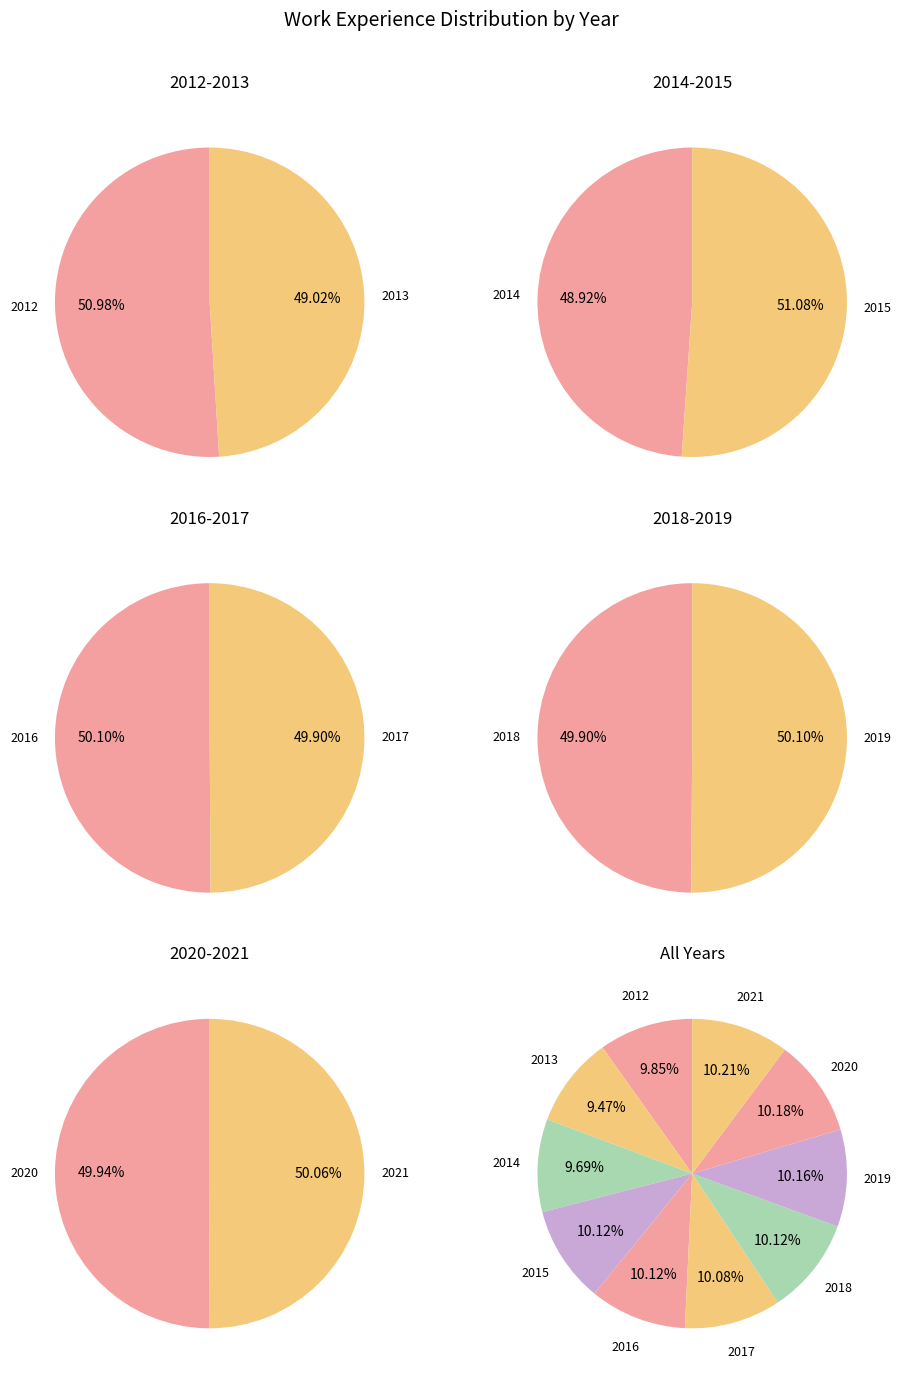

Do 2016 and 2015 together represent more than half of the pie?

No